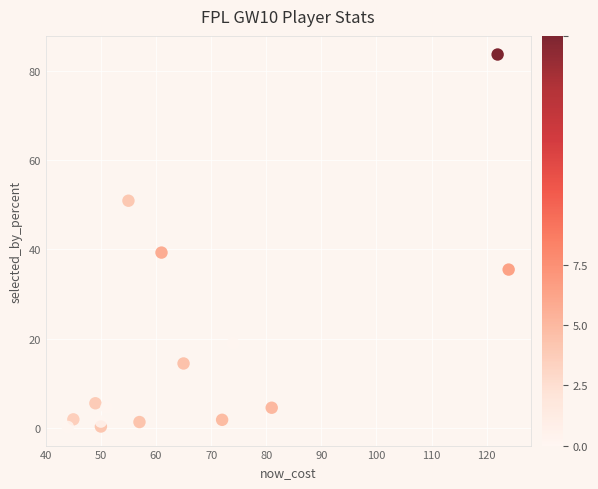

What is the range of X values (max minus min)?

80.0